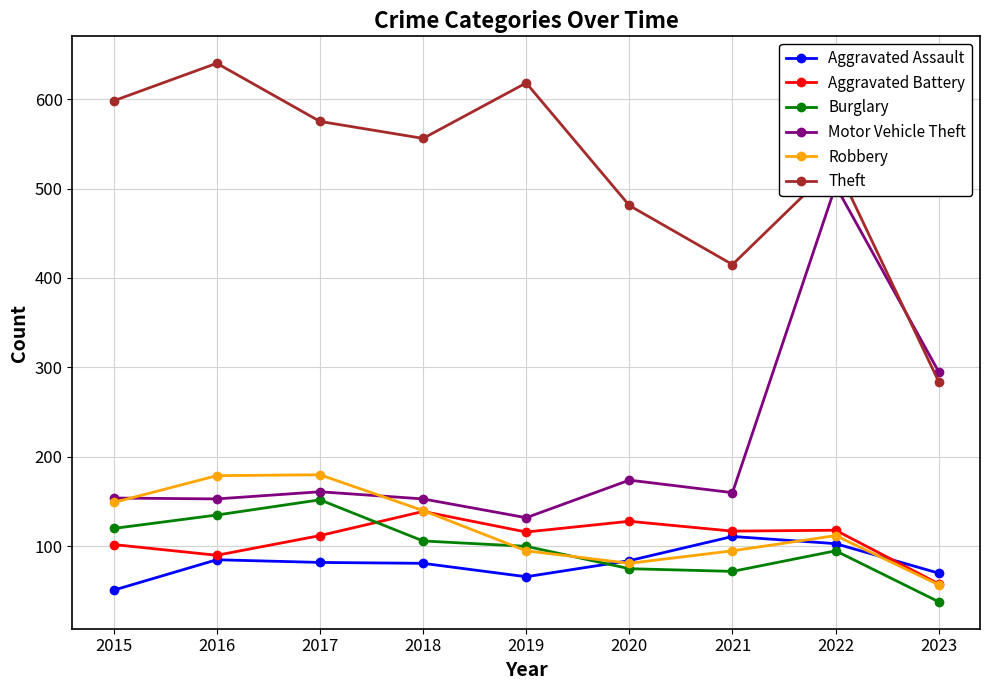

At which category does the chart reach its minimum across all series?

2023